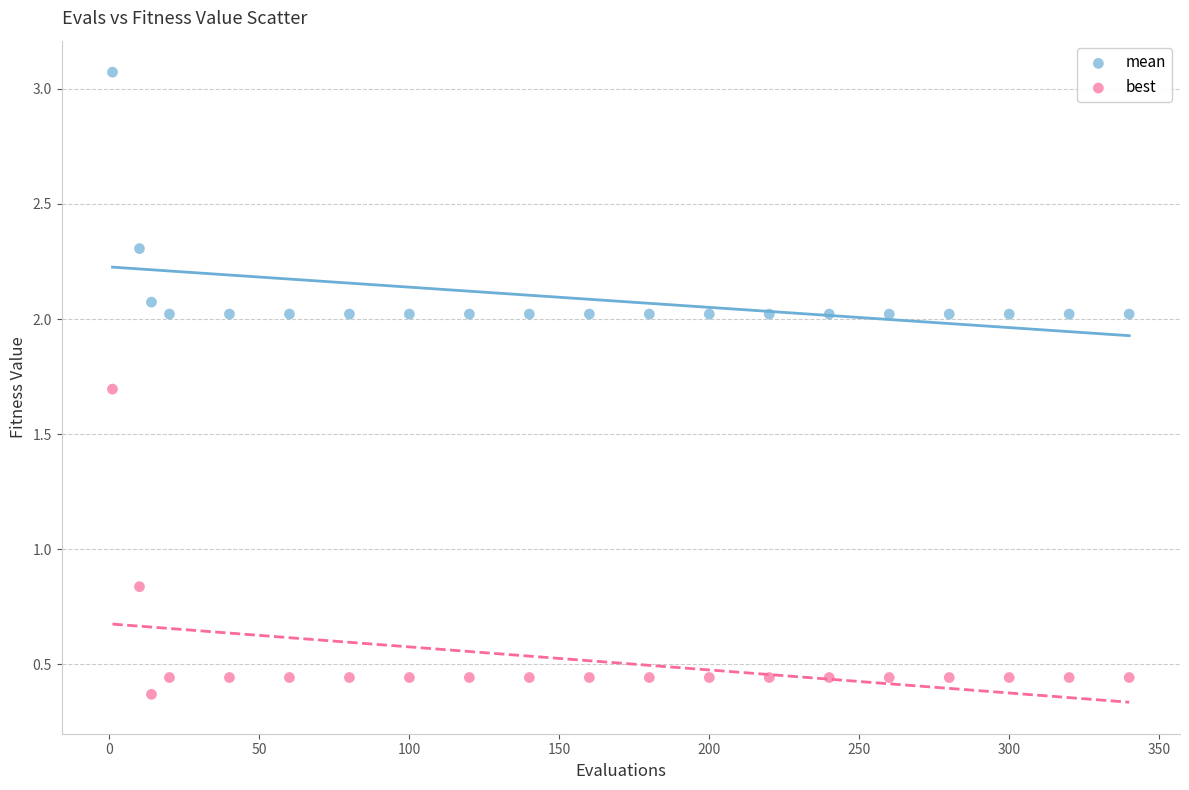

Which series has the widest spread of Y values?

best